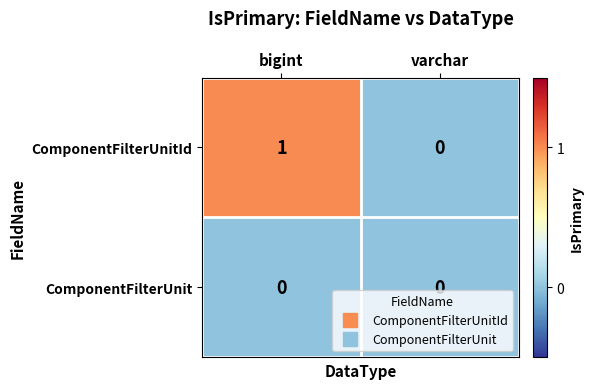

Is the value of ComponentFilterUnitId at bigint greater than the value of ComponentFilterUnit at bigint?

Yes